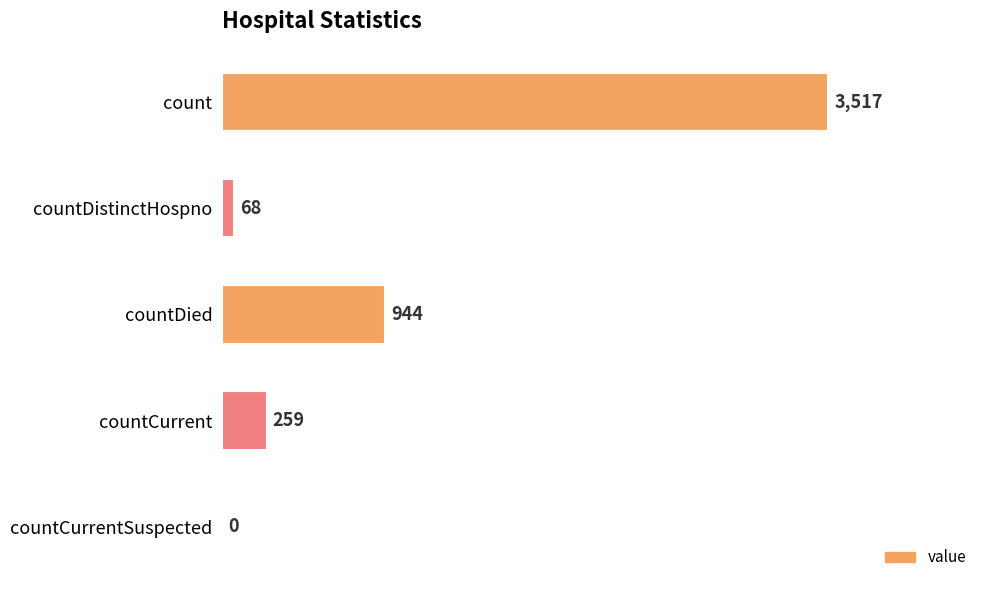

Count the number of data series in this chart.

1